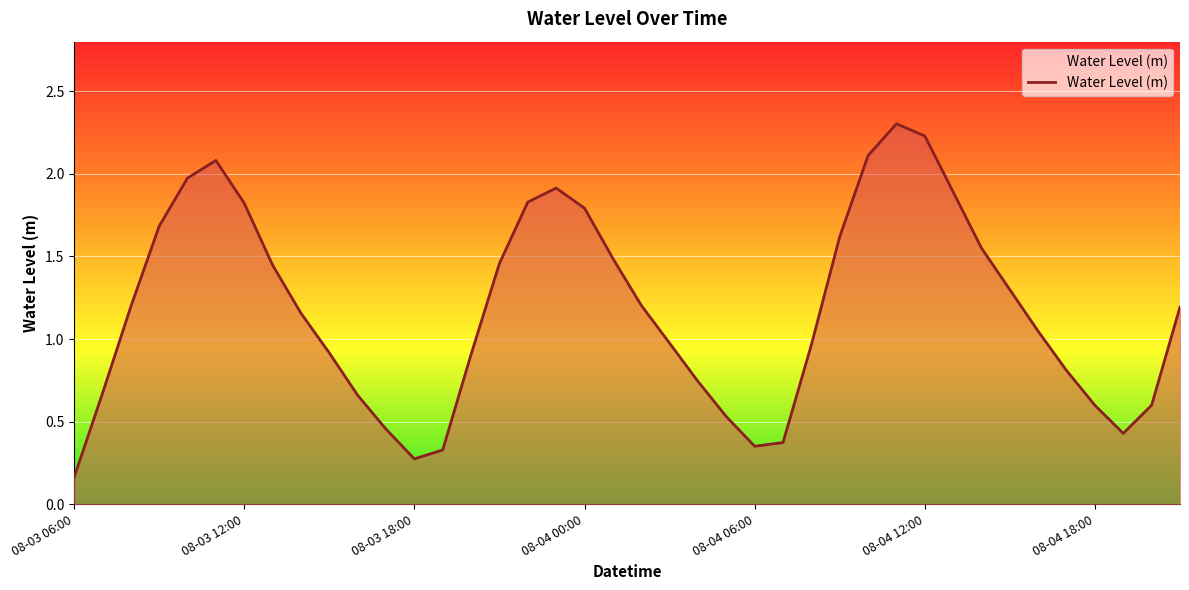

What position from the left is 08-03 23:00?

18